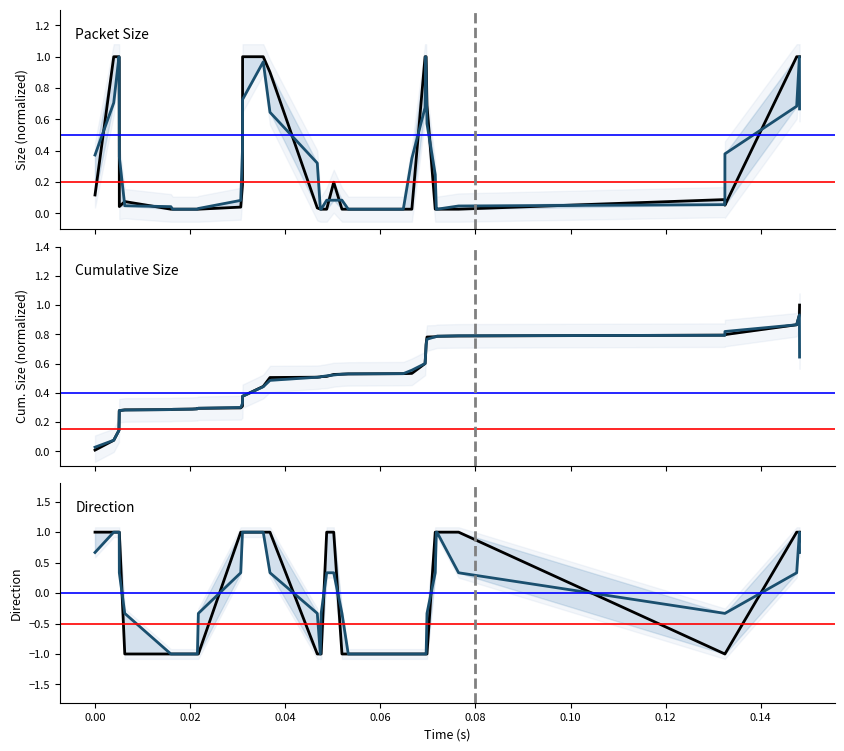

What is the value of the direction point at the 9th from the left?

-1.0